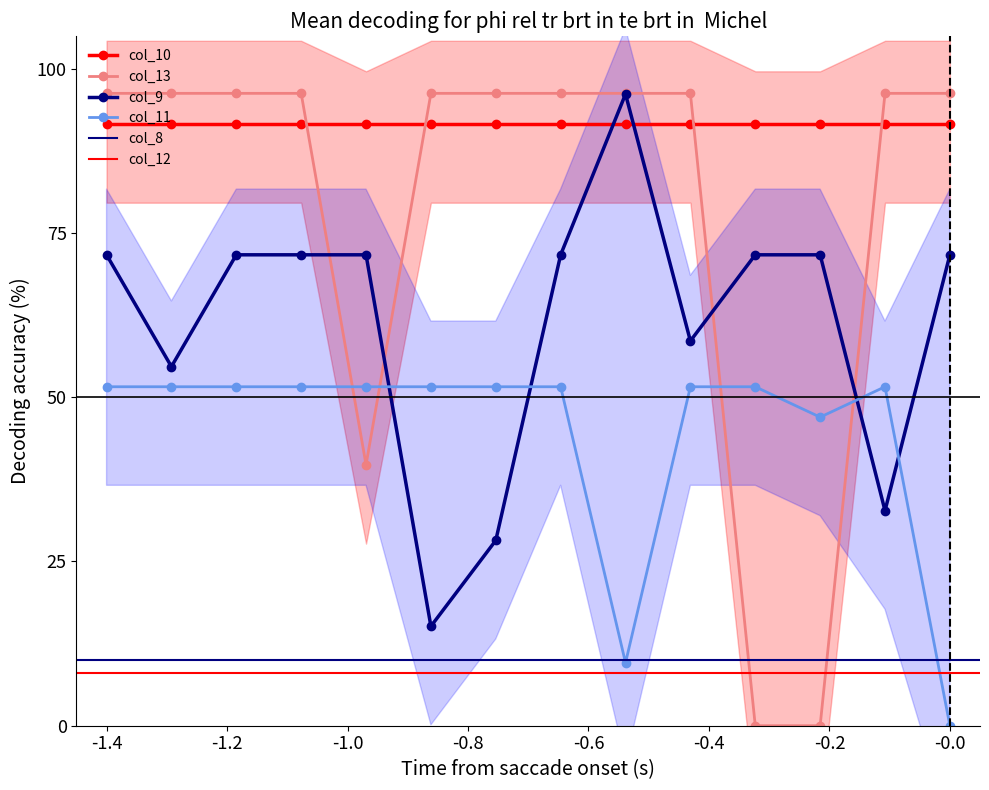

What is the maximum value for col_13?

96.3